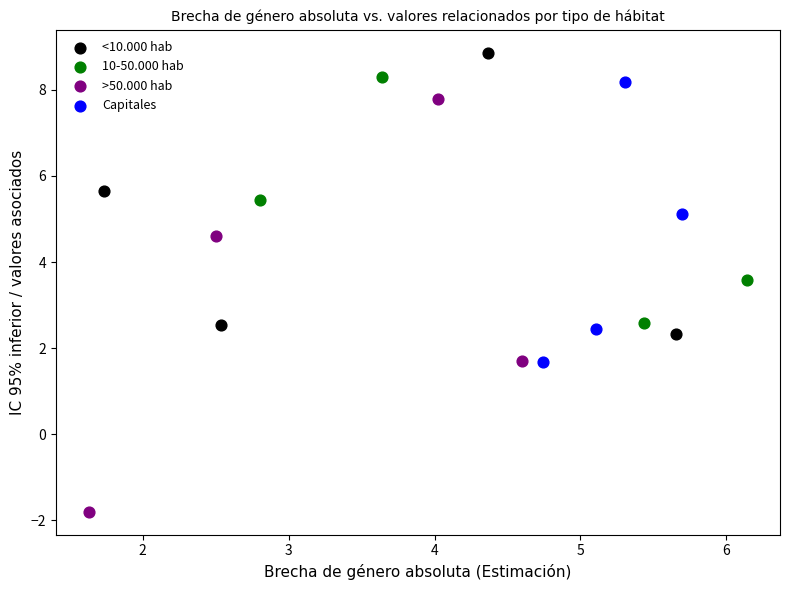

What are all the series names shown in the legend?

<10.000 hab, 10-50.000 hab, >50.000 hab, Capitales